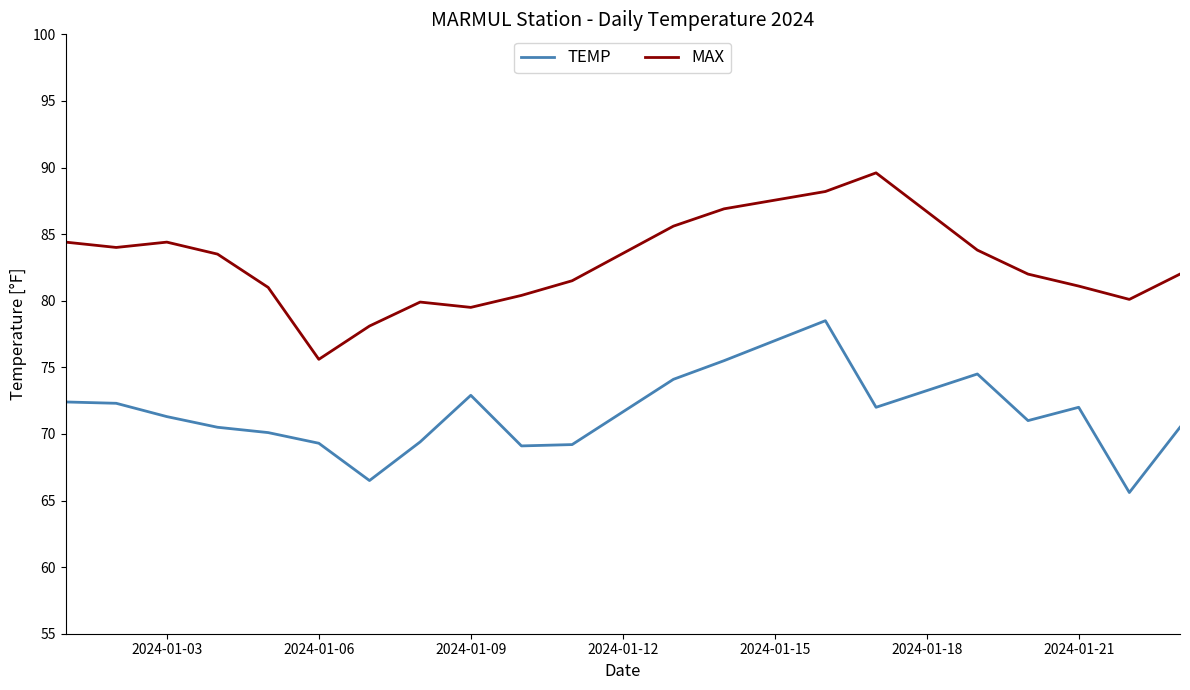

What is the maximum value shown in the chart?

89.6